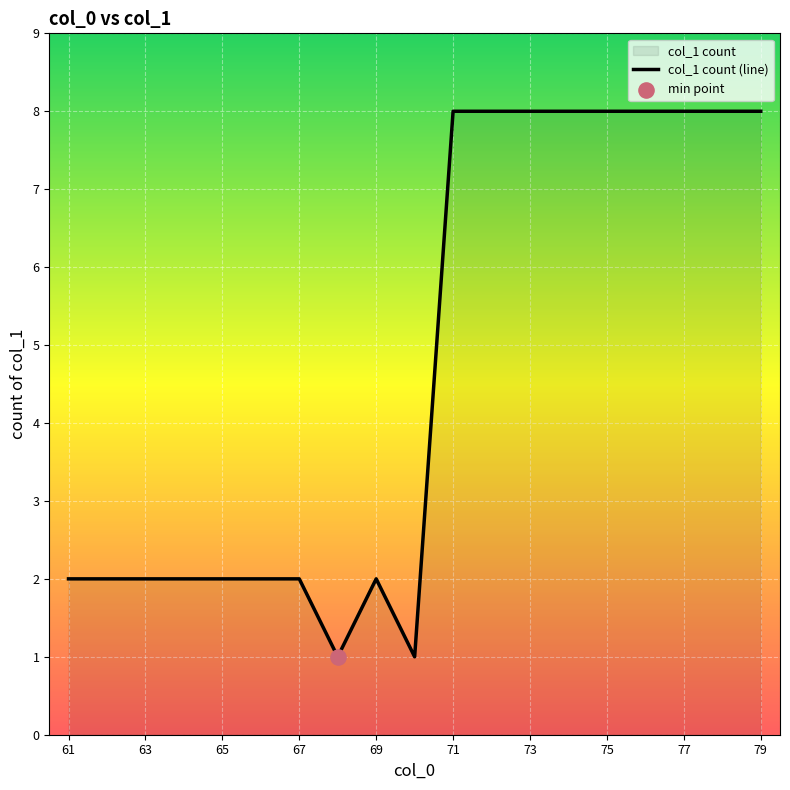

What is the maximum value shown in the chart?

8